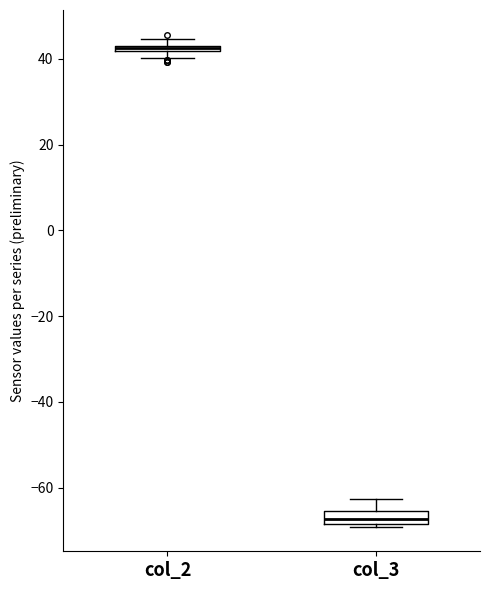

Where is the upper edge of the box for col_2 on the y-axis? The values are not printed on the chart, so give them approximately, as read against the axis.

44